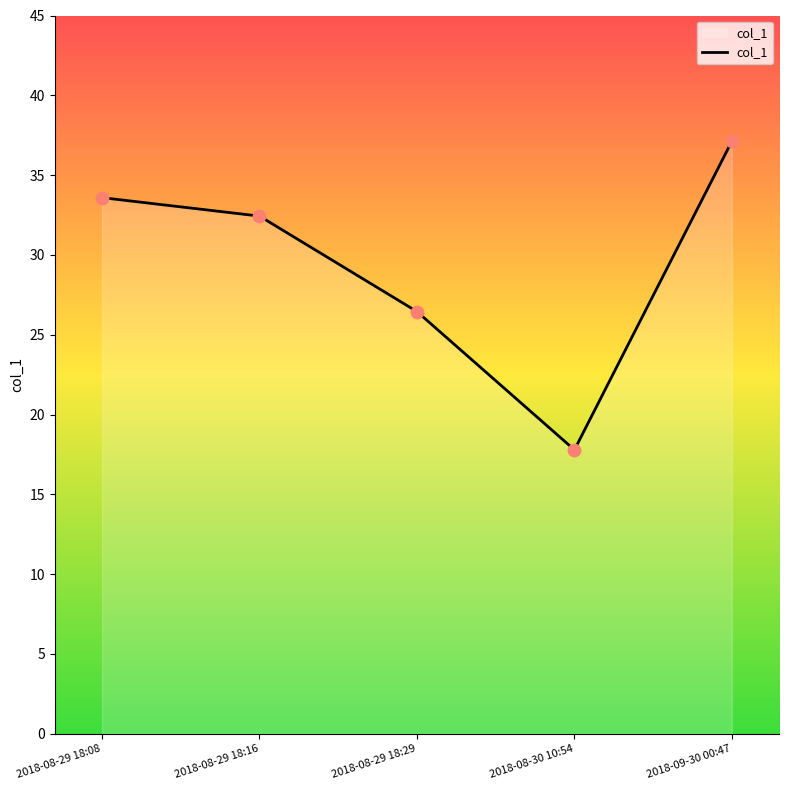

Which has a higher value, 2018-09-30 00:47 or 2018-08-30 10:54?

2018-09-30 00:47